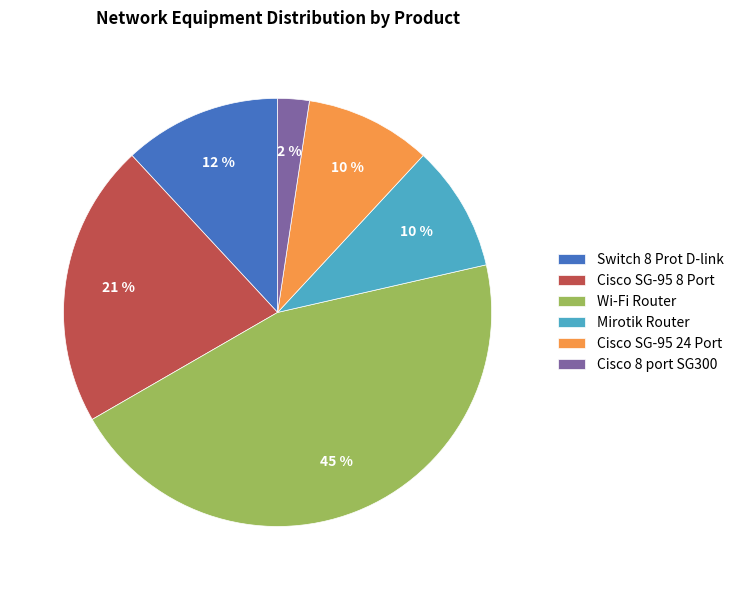

Is the sum of Cisco SG-95 24 Port and Cisco 8 port SG300 greater than half?

No